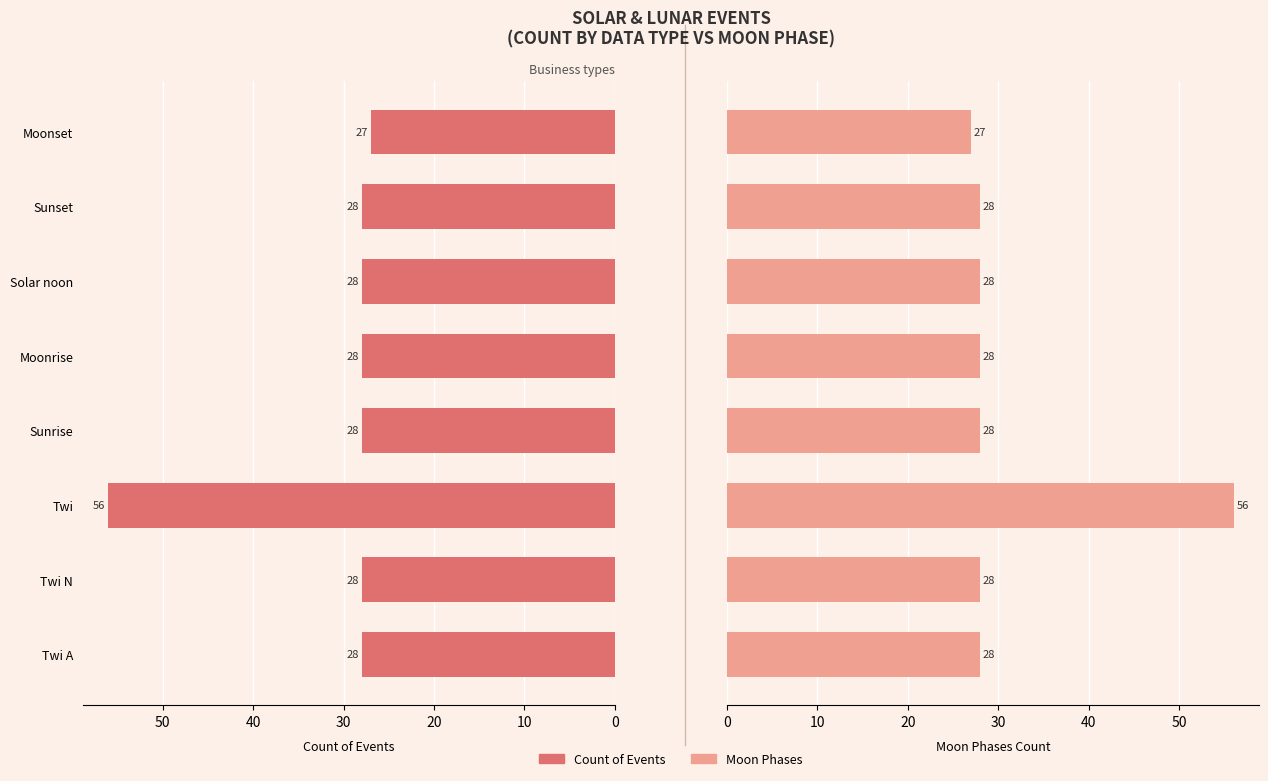

What is the average value of the Count of Events series?

31